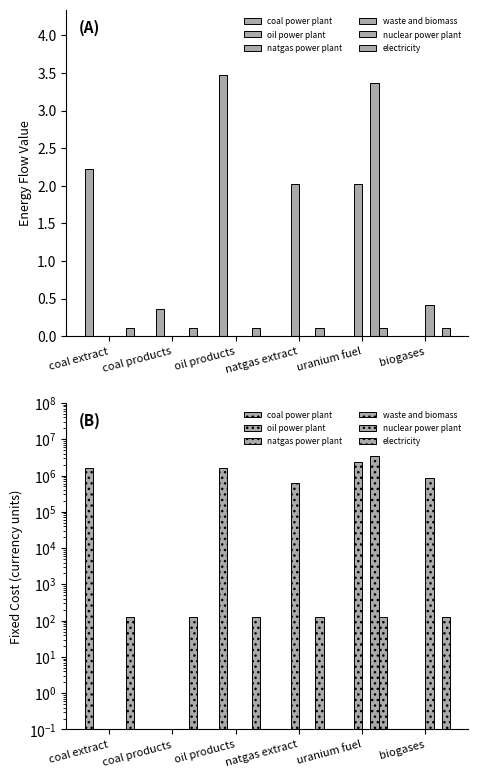

What is the average value of the oil power plant series?

277278.2